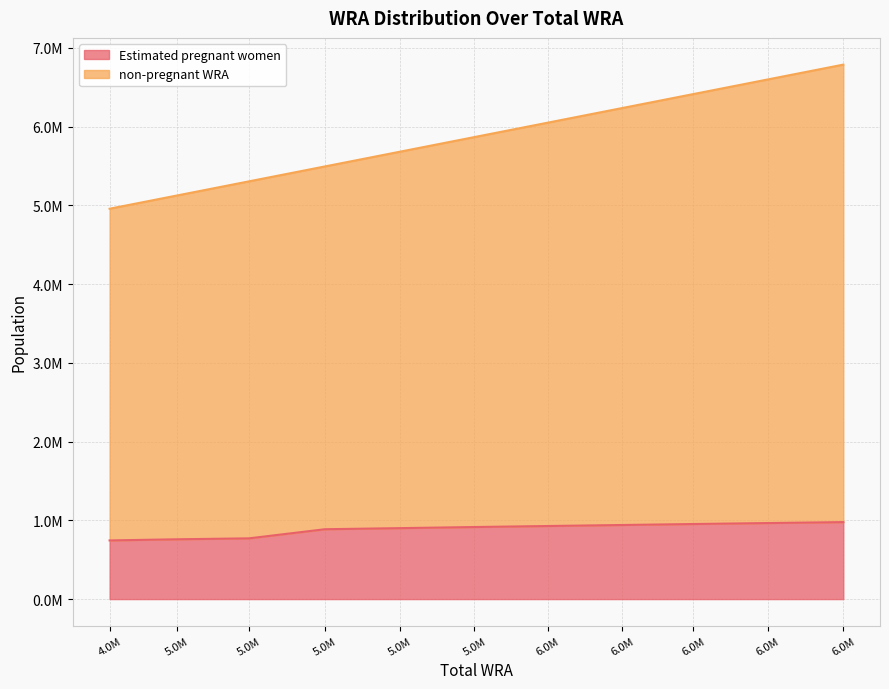

What are all the series names shown in the legend?

Estimated pregnant women, non-pregnant WRA